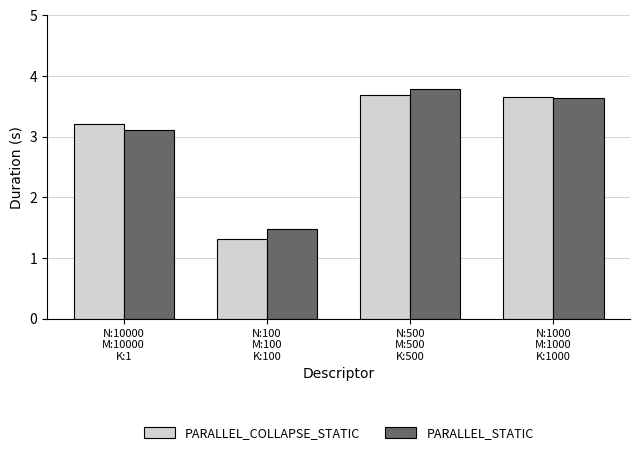

What is the label of the 3rd bar from the right?

N:100
M:100
K:100